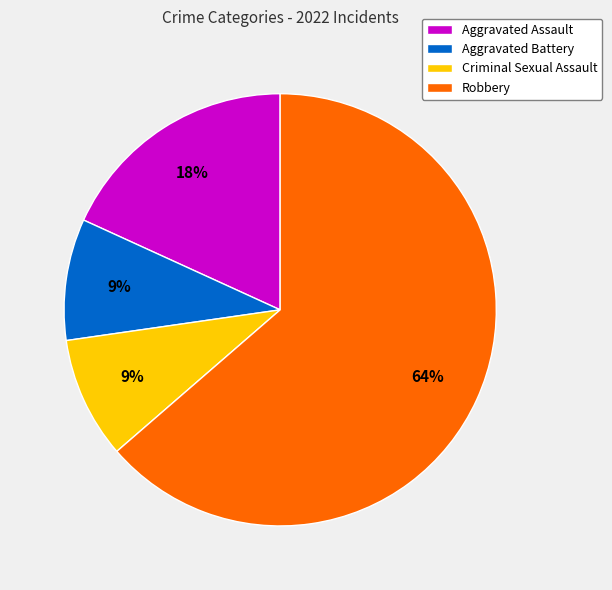

Which has a higher value, Criminal Sexual Assault or Aggravated Assault?

Aggravated Assault